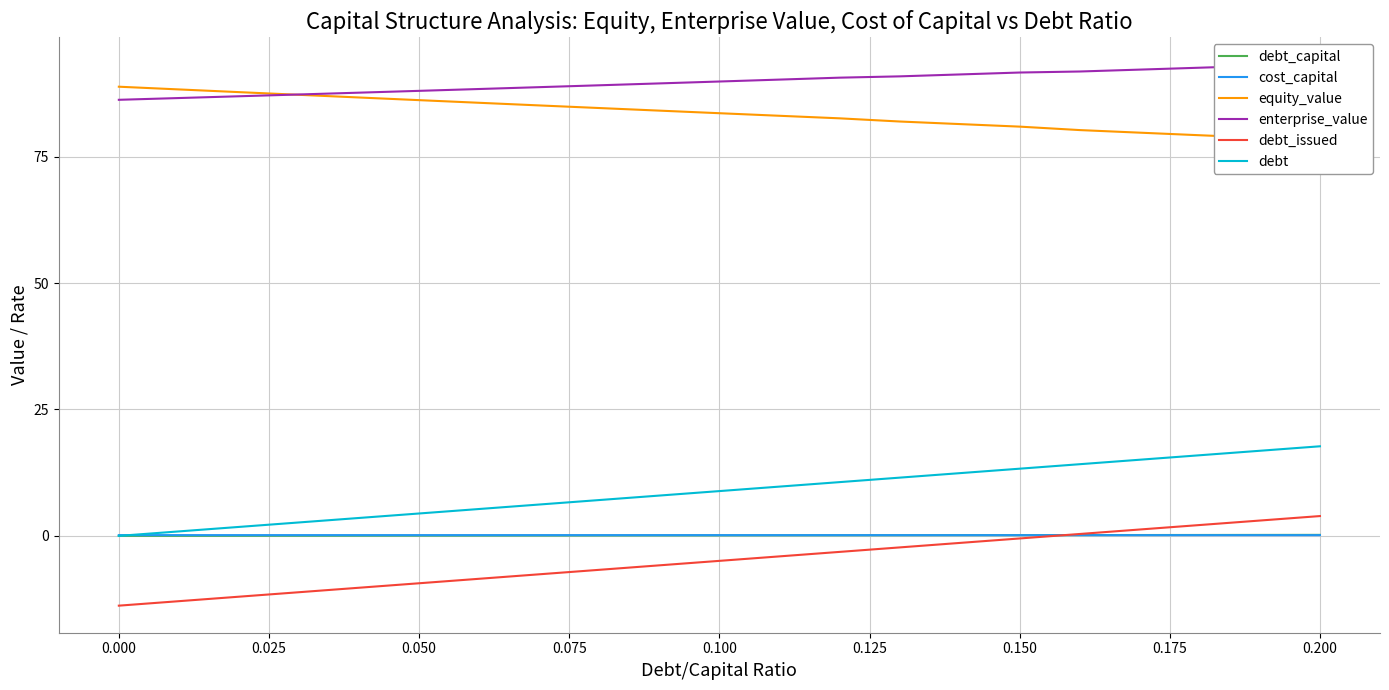

How many lines are shown in the chart?

6